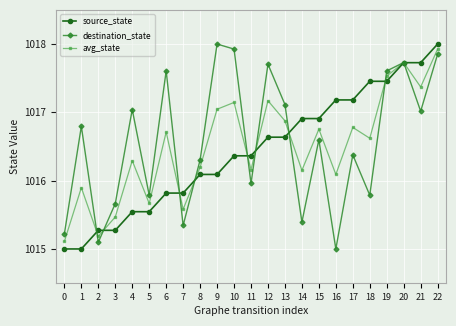

How many categories are shown in the chart?

23